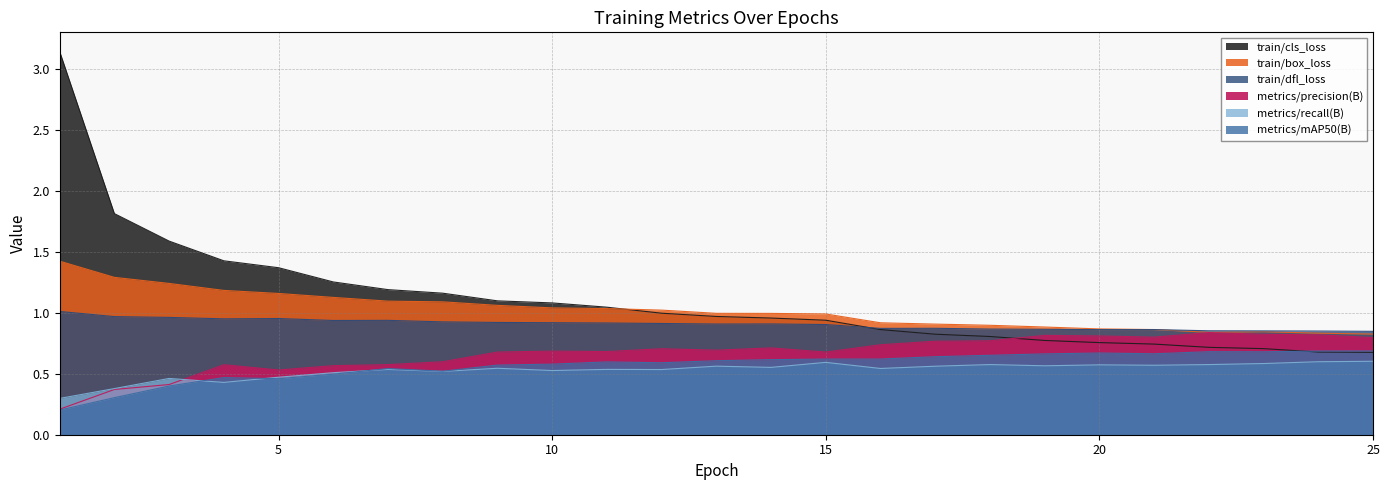

What are all the series names shown in the legend?

train/box_loss, train/cls_loss, train/dfl_loss, metrics/precision(B), metrics/recall(B), metrics/mAP50(B)